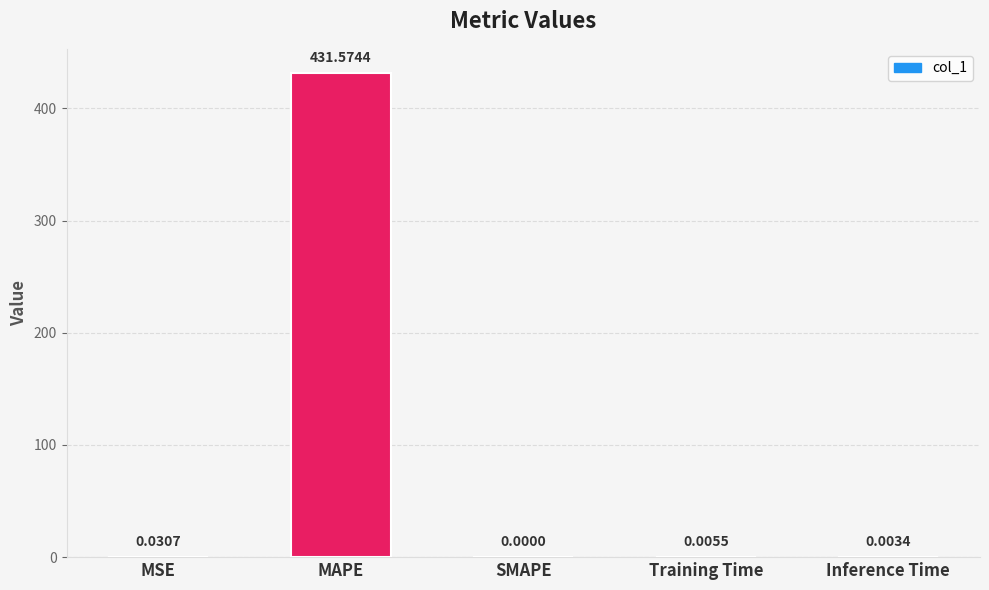

What is the sum of all values?

431.6